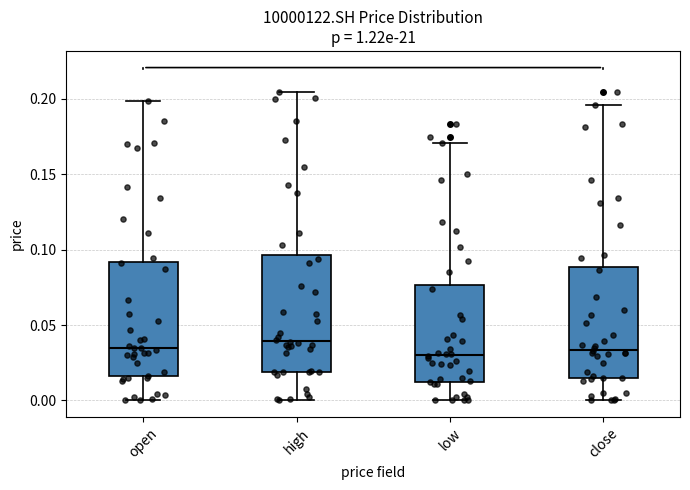

Reading left to right, transcribe this box plot: for each box, give where its median line is, the range the box spans, and where its two whiskers end, as read against the y-axis. The values are not printed on the chart, so give them approximately, as read against the axis.

open: median 0.035, box 0.015 to 0.090, whiskers 0.000 to 0.200
high: median 0.040, box 0.020 to 0.095, whiskers 0.000 to 0.205
low: median 0.030, box 0.010 to 0.075, whiskers 0.000 to 0.170
close: median 0.035, box 0.015 to 0.090, whiskers 0.000 to 0.195